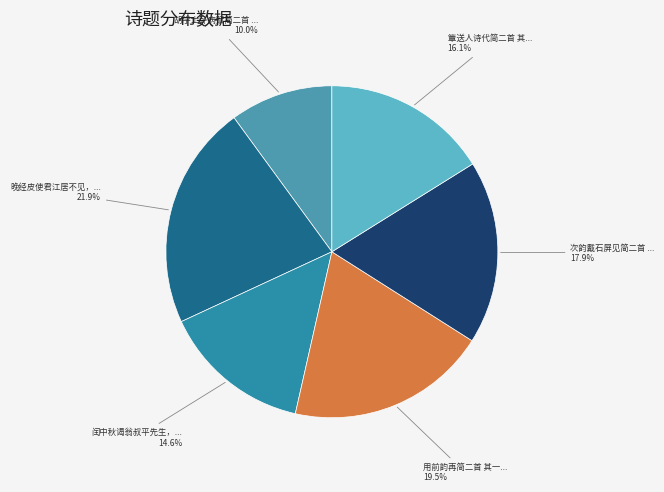

What is the smallest slice in the pie chart?

胡学士卧病赋简二首 其一